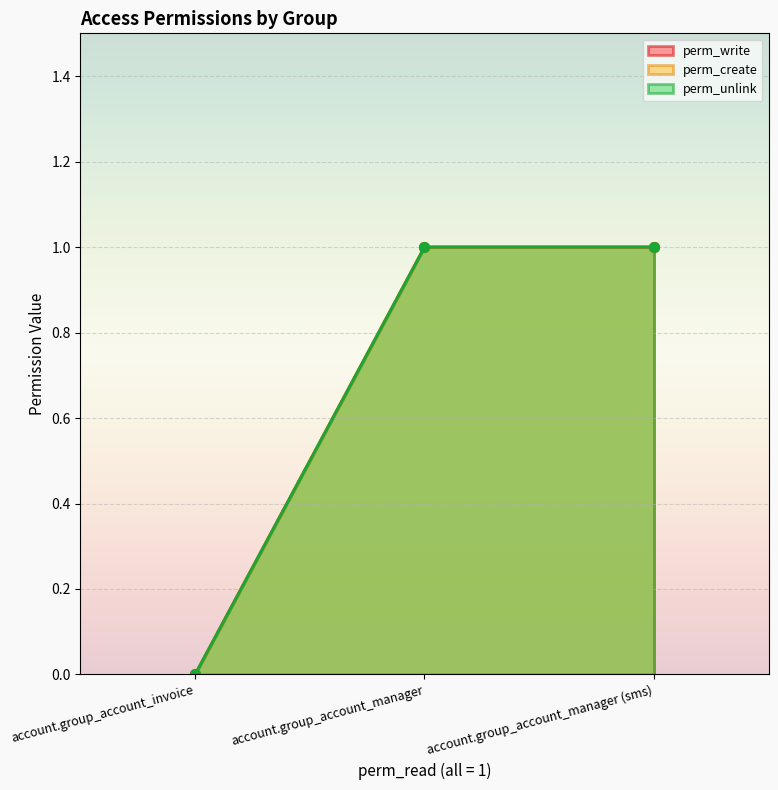

What position from the left is account.group_account_manager (sms)?

3